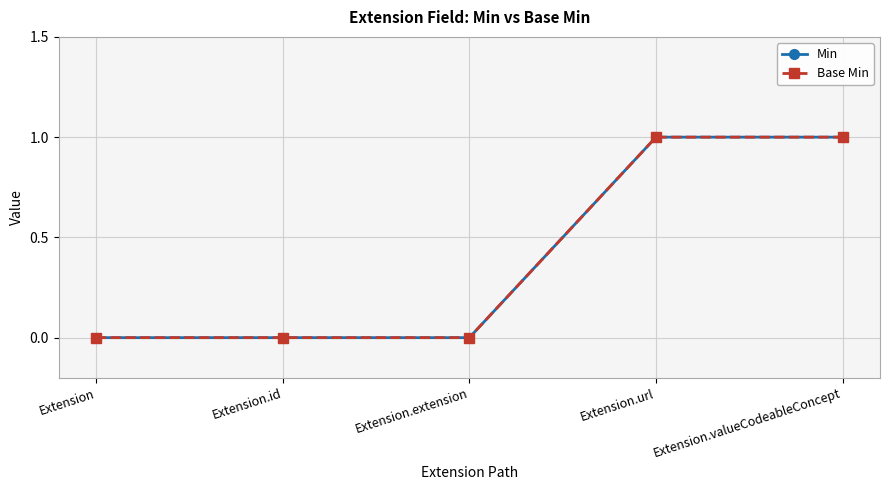

True or false: Min has a value of 1 at Extension.

False